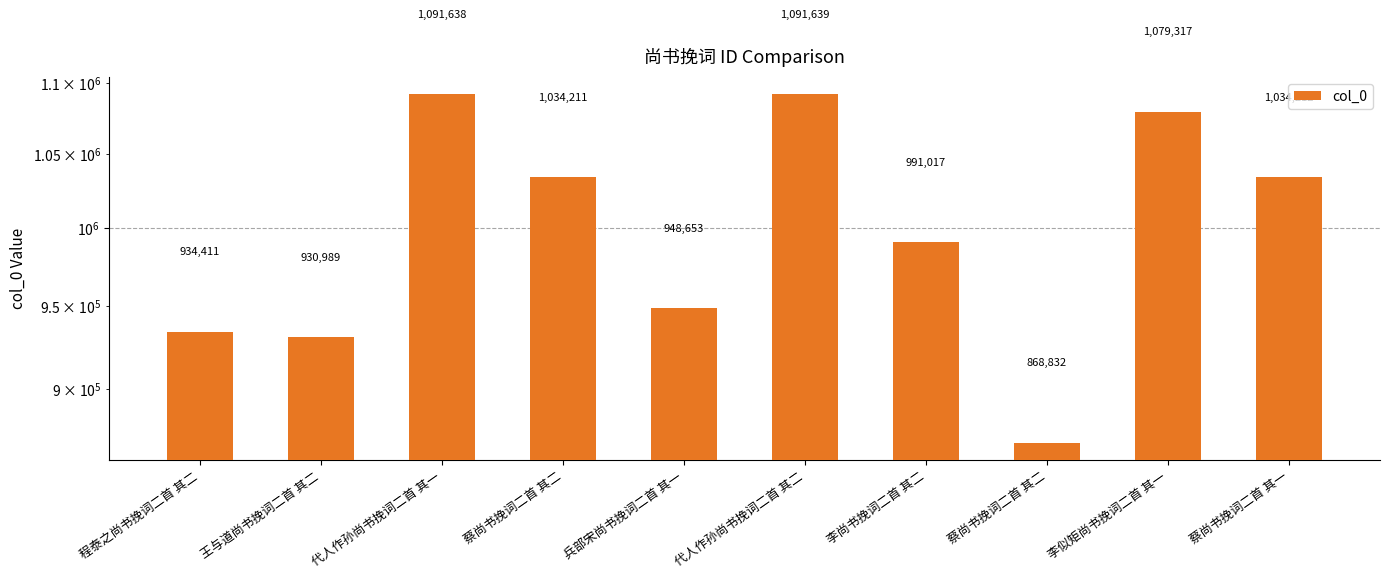

Reading left to right, transcribe all the data shown in this chart.

程泰之尚书挽词二首 其二=934411	王与道尚书挽词二首 其二=930989	代人作孙尚书挽词二首 其一=1091638	蔡尚书挽词二首 其二=1034211	兵部宋尚书挽词二首 其一=948653	代人作孙尚书挽词二首 其二=1091639	李尚书挽词二首 其二=991017	蔡尚书挽词二首 其二=868832	李似矩尚书挽词二首 其一=1079317	蔡尚书挽词二首 其一=1034212